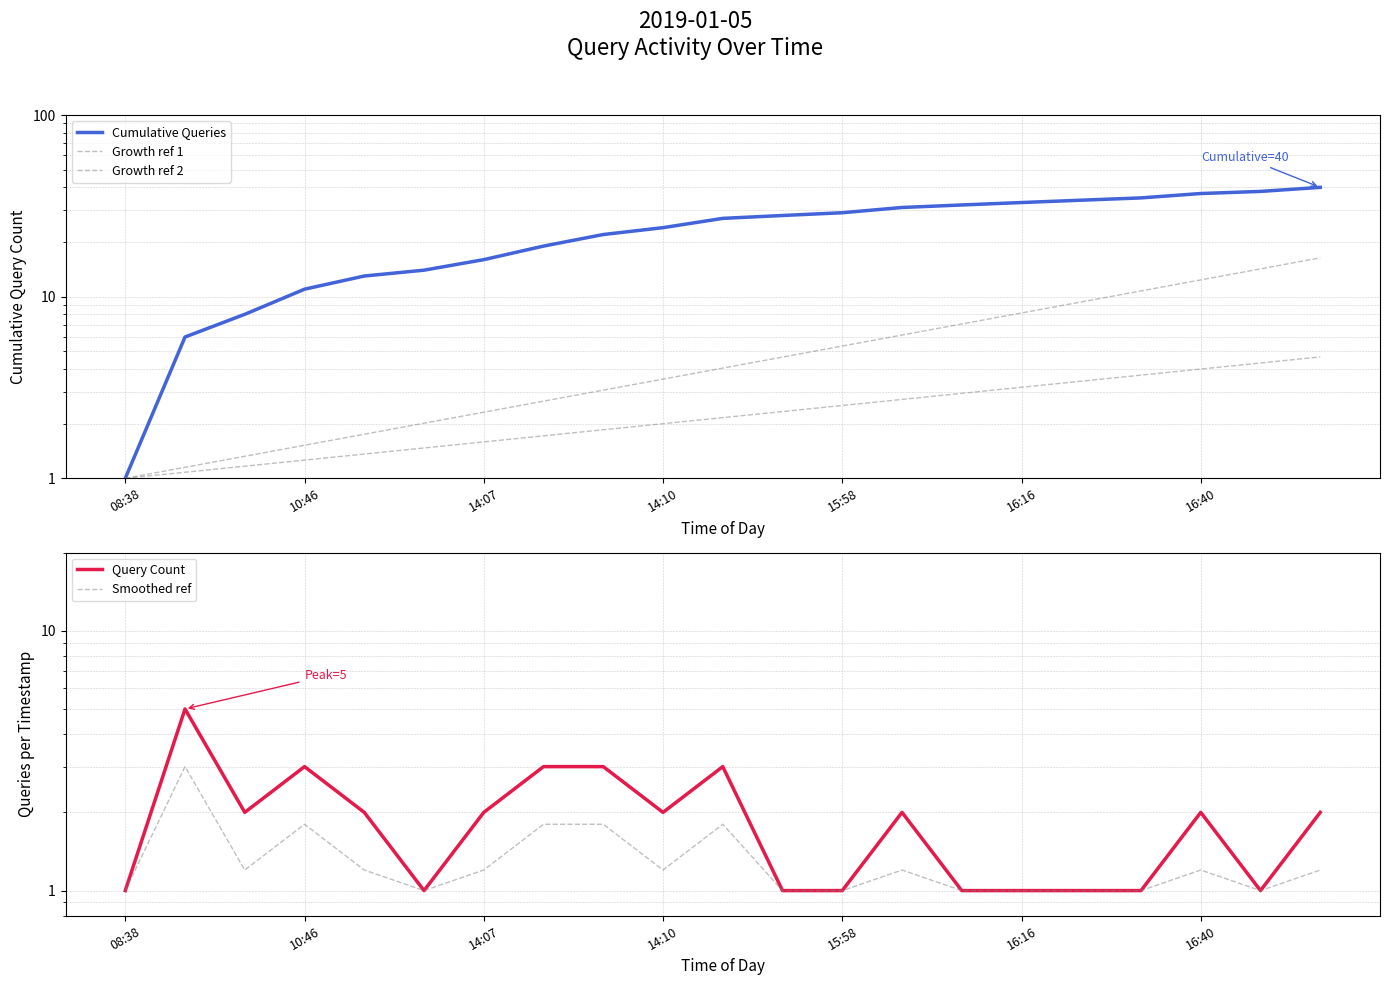

What is the spread (max minus min) of values at 15:58?

28.0